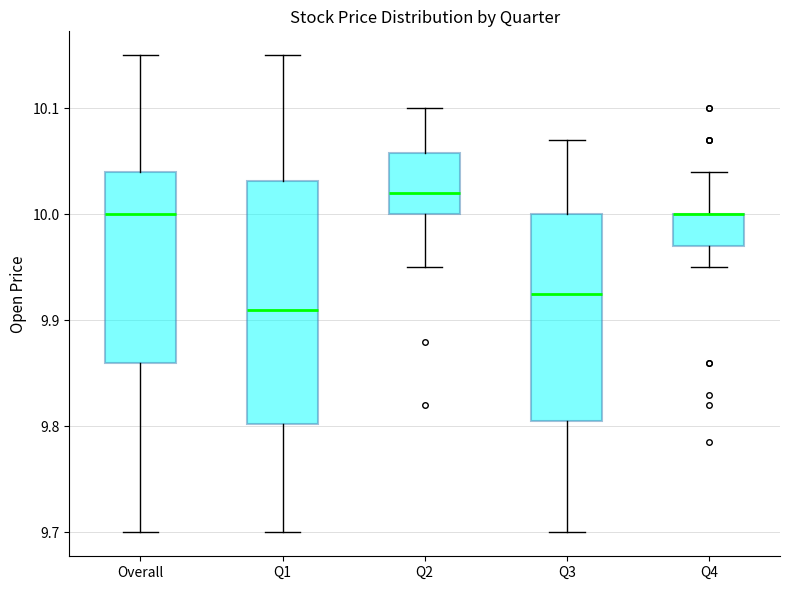

Reading left to right, read every box against the y-axis: the position of its median line, the range the box covers, and the ends of its whiskers. The values are not printed on the chart, so give them approximately, as read against the axis.

Overall: median 10.00, box 9.86 to 10.04, whiskers 9.70 to 10.15
Q1: median 9.91, box 9.80 to 10.03, whiskers 9.70 to 10.15
Q2: median 10.02, box 10.00 to 10.06, whiskers 9.95 to 10.10
Q3: median 9.93, box 9.81 to 10.00, whiskers 9.70 to 10.07
Q4: median 10.00 (drawn on the box's upper edge), box 9.97 to 10.00, whiskers 9.95 to 10.04